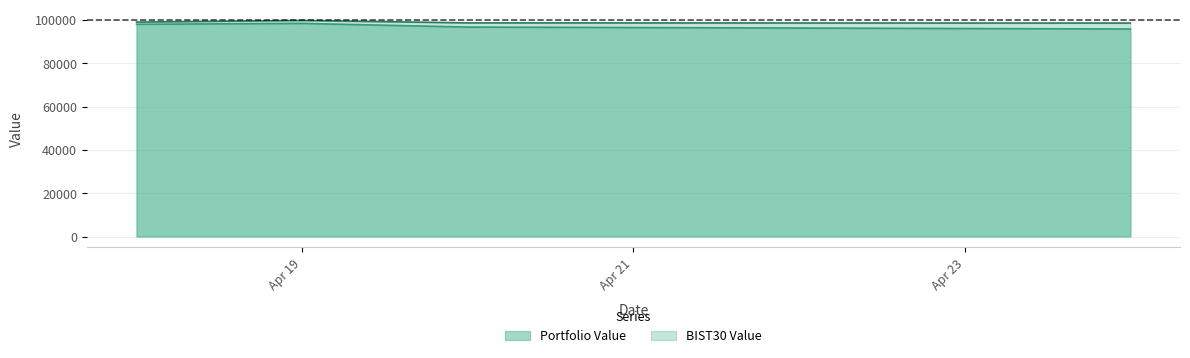

True or false: BIST30 Value and Portfolio Value intersect in this chart.

False